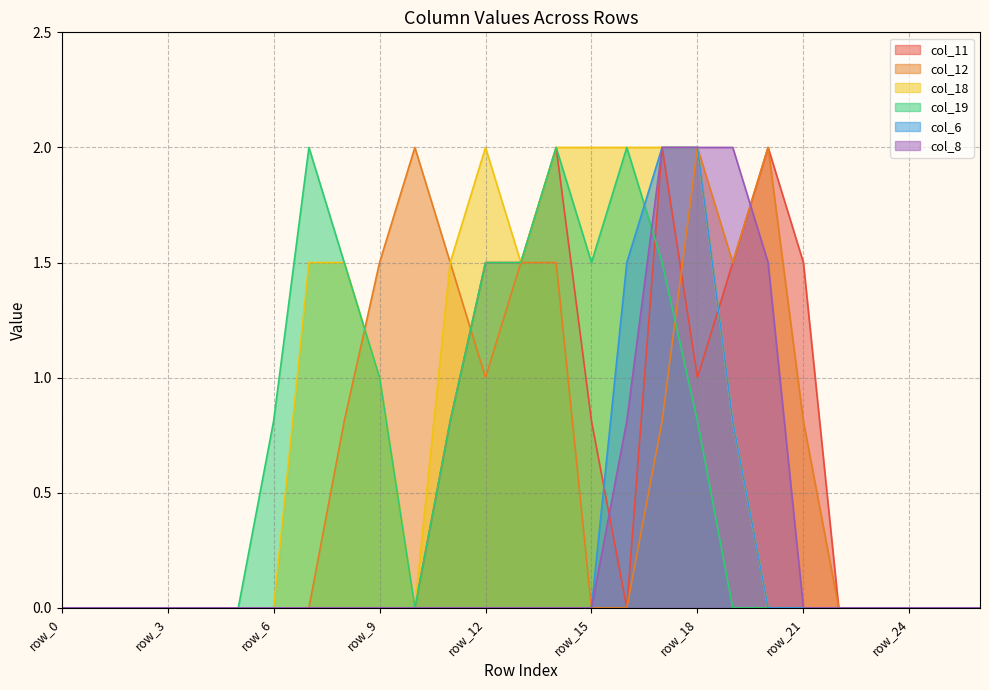

How many interior local valleys does the col_19 series have?

2